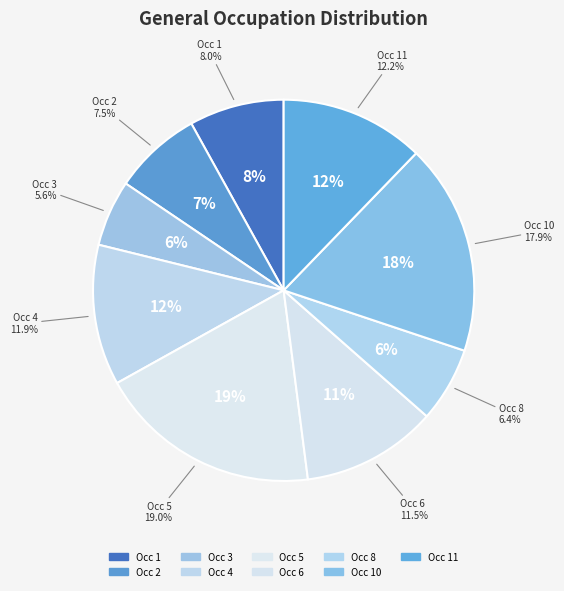

What portion of the pie excludes 8?

93.6%